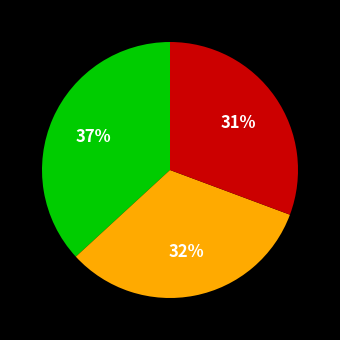

Does any single category account for the majority?

No